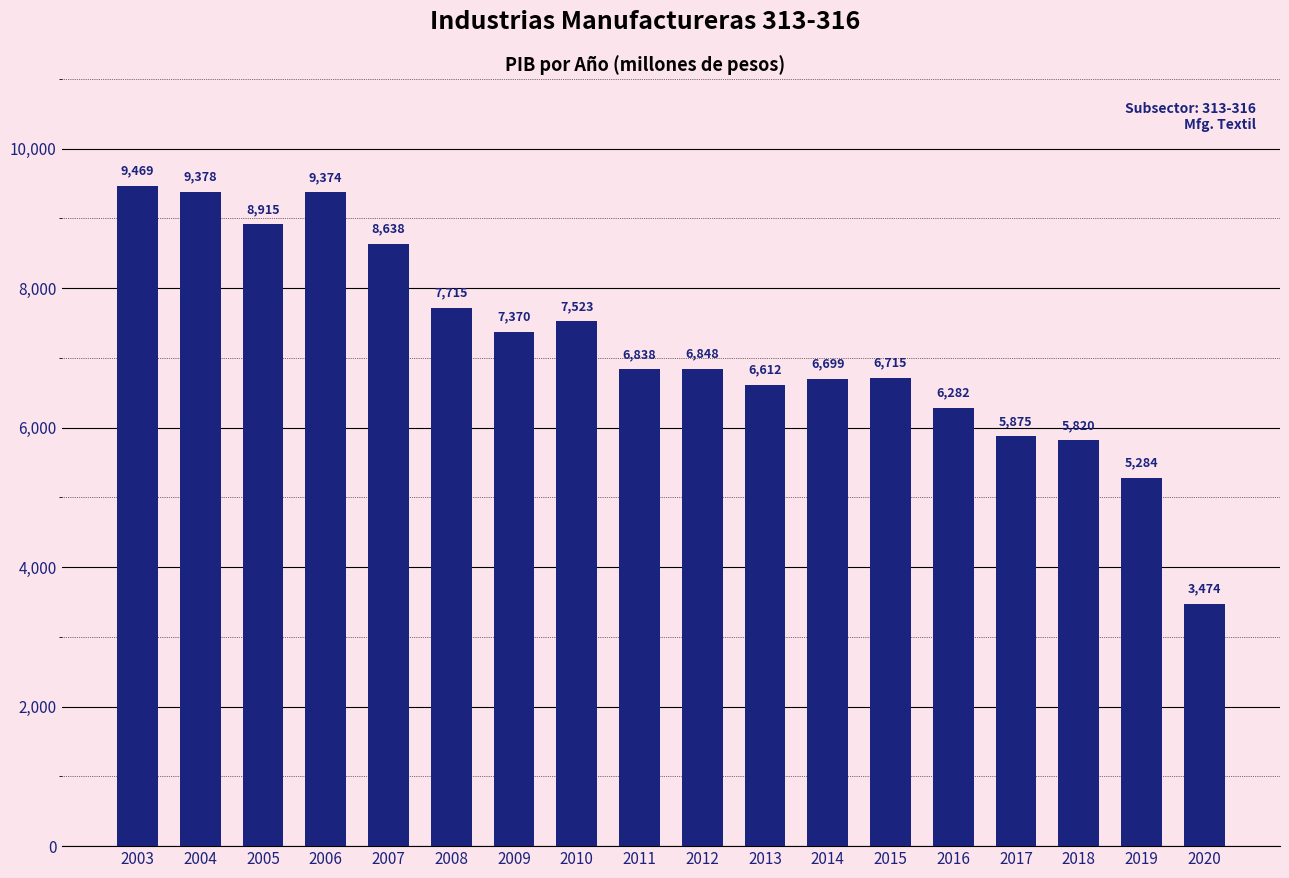

What is the average value?

7157.1